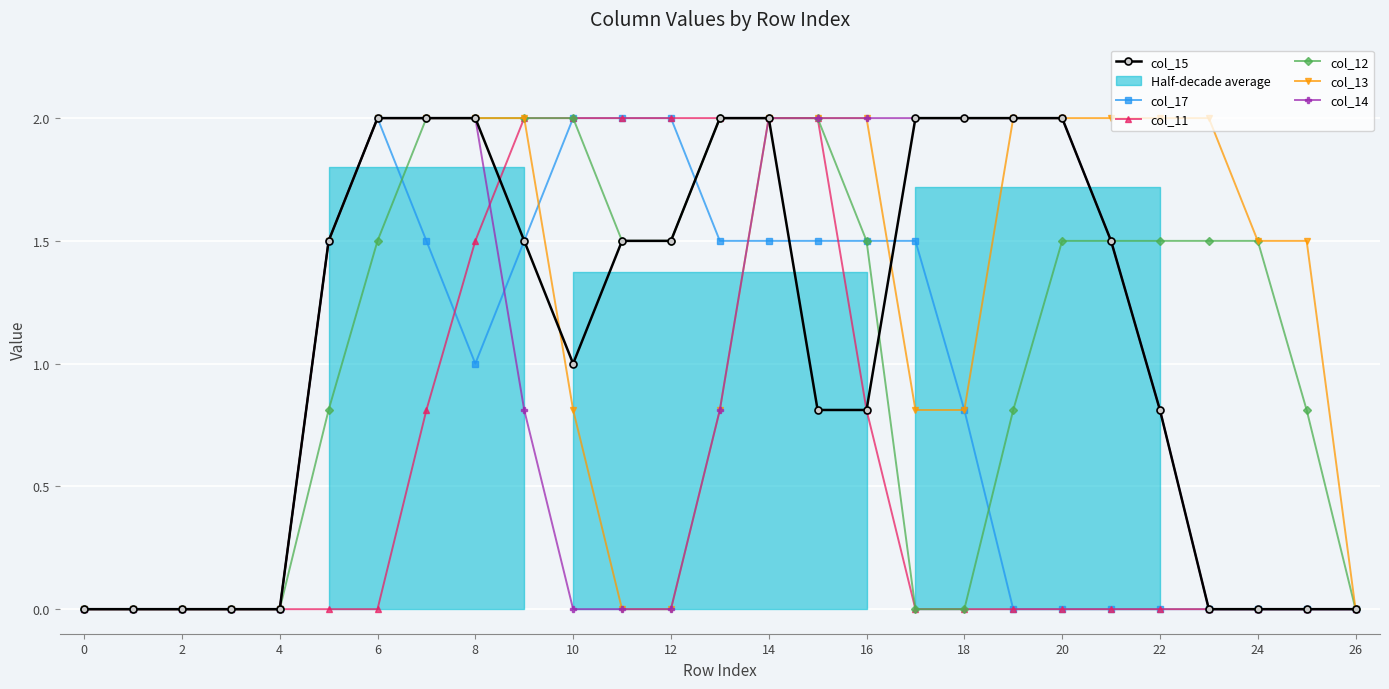

Reading left to right, what are all the values shown in this chart?

col_15: 0.0	0.0	0.0	0.0	0.0	1.5	2.0	2.0	2.0	1.5	1.0	1.5	1.5	2.0	2.0	0.8	0.8	2.0	2.0	2.0	2.0	1.5	0.8	0.0	0.0	0.0	0.0
col_17: 0.0	0.0	0.0	0.0	0.0	1.5	2.0	1.5	1.0	1.5	2.0	2.0	2.0	1.5	1.5	1.5	1.5	1.5	0.8	0.0	0.0	0.0	0.0	0.0	0.0	0.0	0.0
col_11: 0.0	0.0	0.0	0.0	0.0	0.0	0.0	0.8	1.5	2.0	2.0	2.0	2.0	2.0	2.0	2.0	0.8	0.0	0.0	0.0	0.0	0.0	0.0	0.0	0.0	0.0	0.0
col_12: 0.0	0.0	0.0	0.0	0.0	0.8	1.5	2.0	2.0	2.0	2.0	1.5	1.5	2.0	2.0	2.0	1.5	0.0	0.0	0.8	1.5	1.5	1.5	1.5	1.5	0.8	0.0
col_13: 0.0	0.0	0.0	0.0	0.0	1.5	2.0	2.0	2.0	2.0	0.8	0.0	0.0	0.8	2.0	2.0	2.0	0.8	0.8	2.0	2.0	2.0	2.0	2.0	1.5	1.5	0.0
col_14: 0.0	0.0	0.0	0.0	0.0	1.5	2.0	2.0	2.0	0.8	0.0	0.0	0.0	0.8	2.0	2.0	2.0	2.0	2.0	2.0	2.0	1.5	0.8	0.0	0.0	0.0	0.0